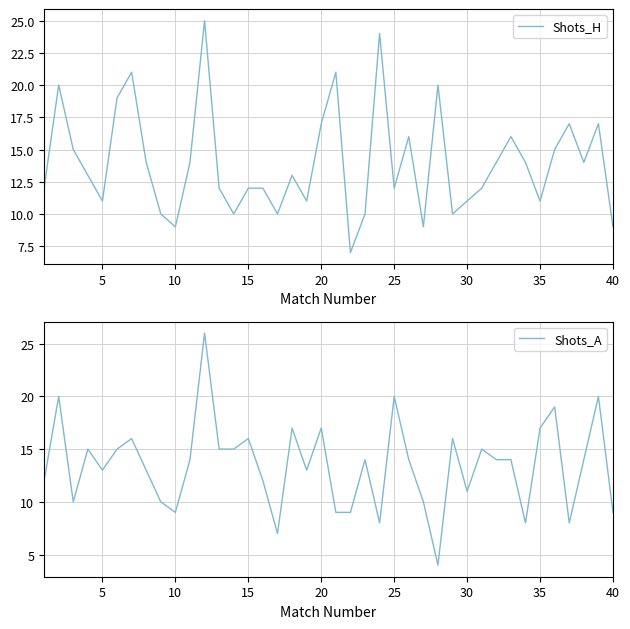

The Shots_H series shows 19 at 30. True or false?

False